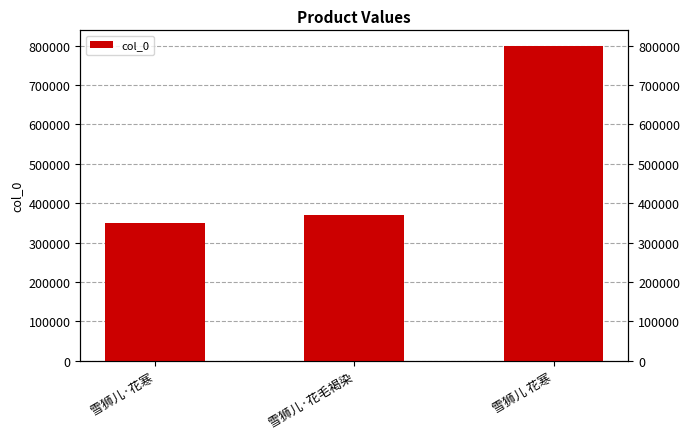

Count the number of data series in this chart.

1